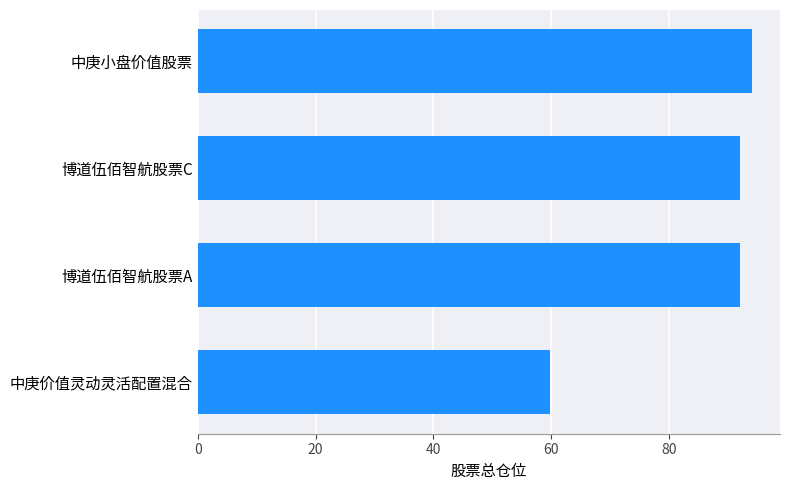

What is the sum of all values?

338.2